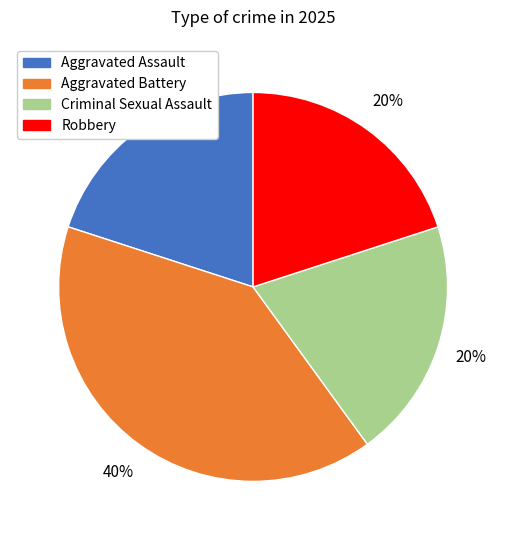

Between Aggravated Assault and Aggravated Battery, which is larger?

Aggravated Battery